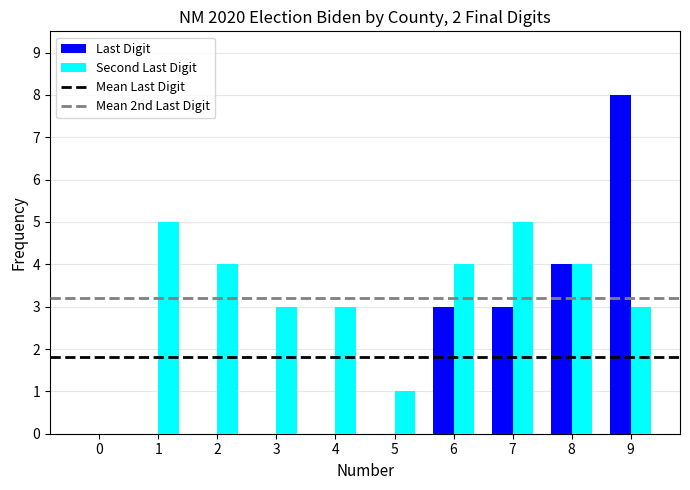

Reading left to right, list all the values displayed in this chart.

Last Digit: 0	0	0	0	0	0	3	3	4	8
Second Last Digit: 0	5	4	3	3	1	4	5	4	3